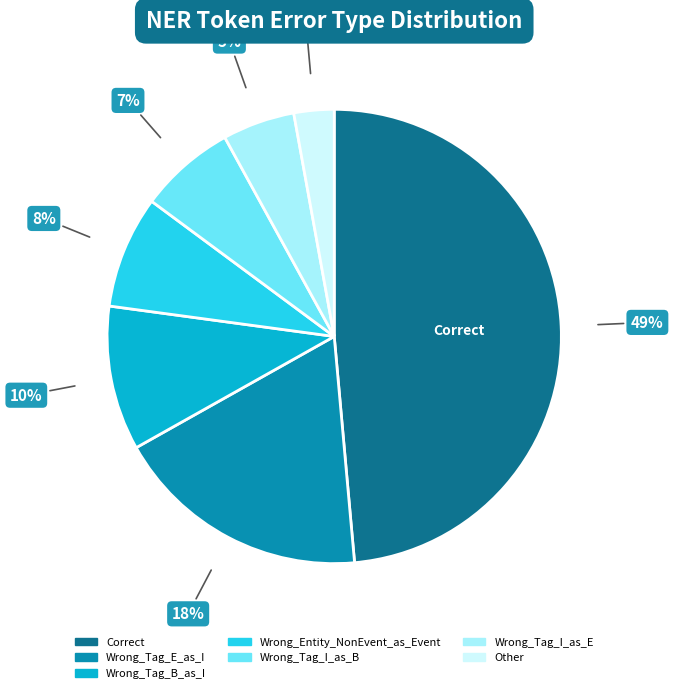

To the nearest percent, what is the combined percentage of Wrong_Tag_B_as_I and Wrong_Entity_NonEvent_as_Event?

18%